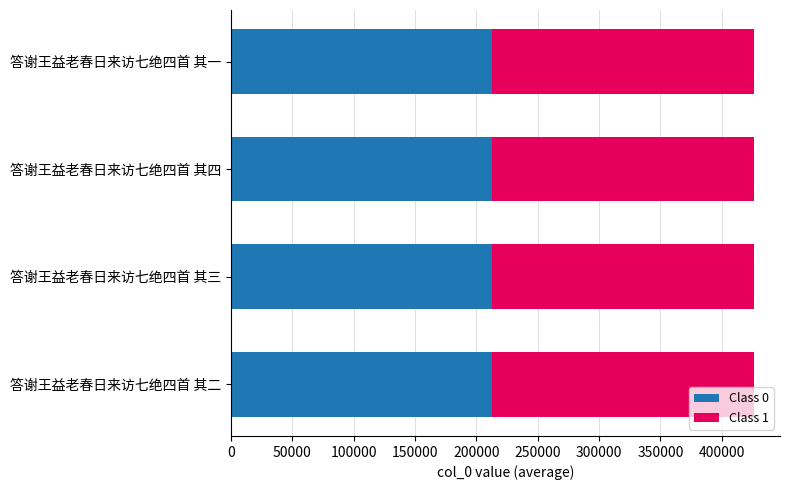

What is the highest value of the Class 0 series?

213072.0